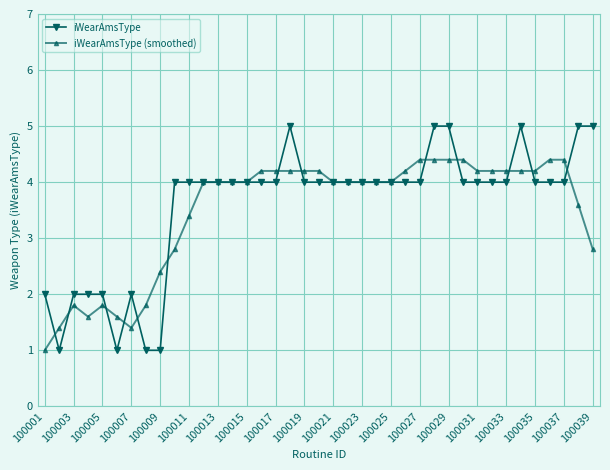

Which series has the widest spread of values?

iWearAmsType